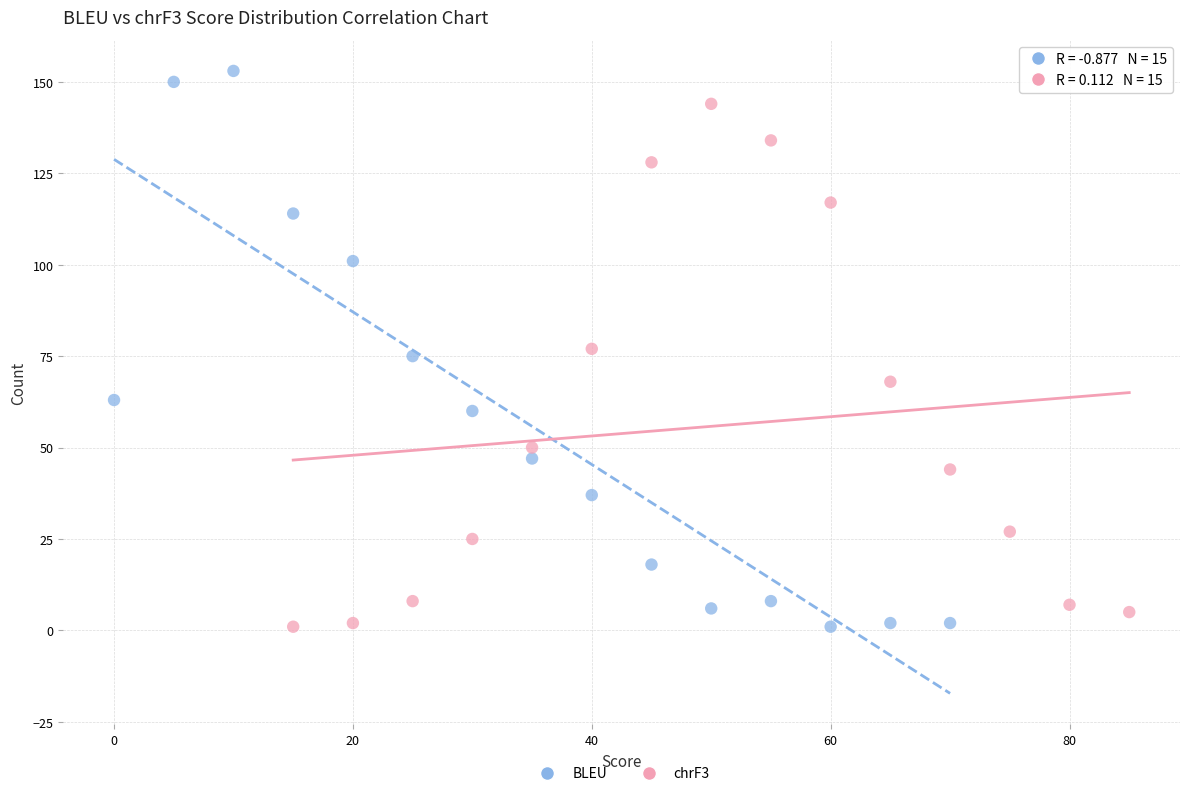

Which series reaches the maximum Y coordinate?

BLEU